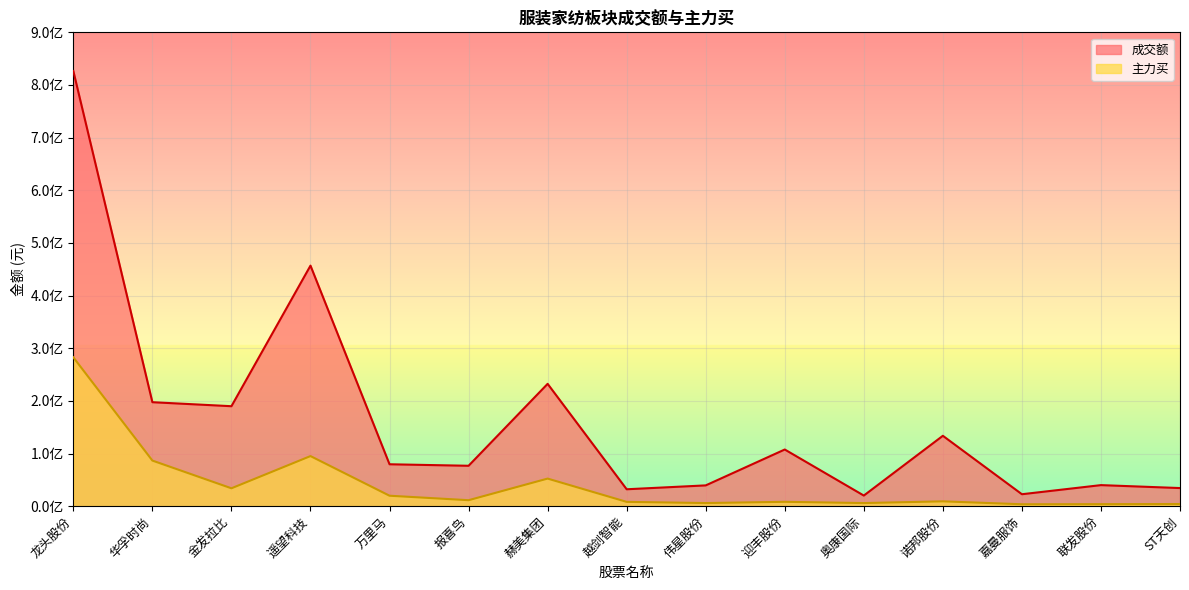

The 成交额 series shows 189869808 at 金发拉比. True or false?

True